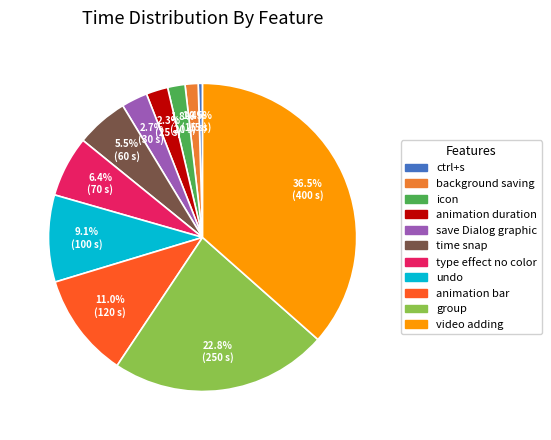

Is time snap the majority of the pie?

No